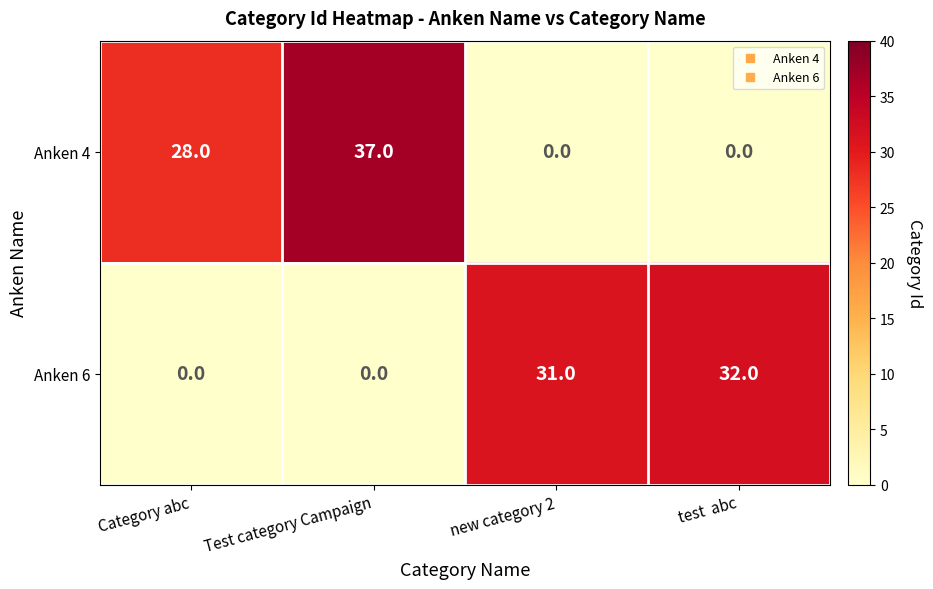

What is the maximum value for Anken 4?

37